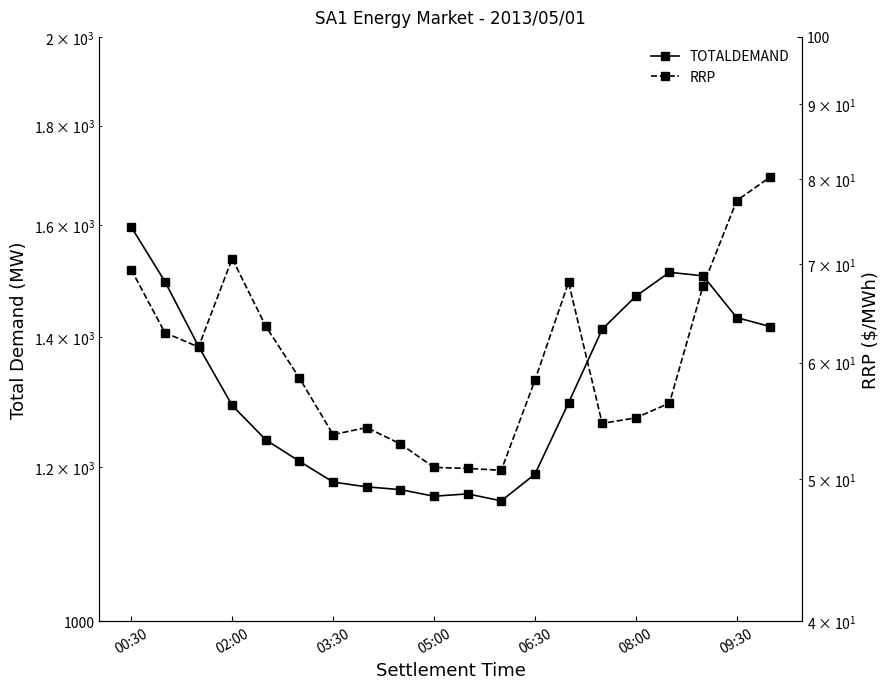

True or false: RRP and TOTALDEMAND intersect in this chart.

False